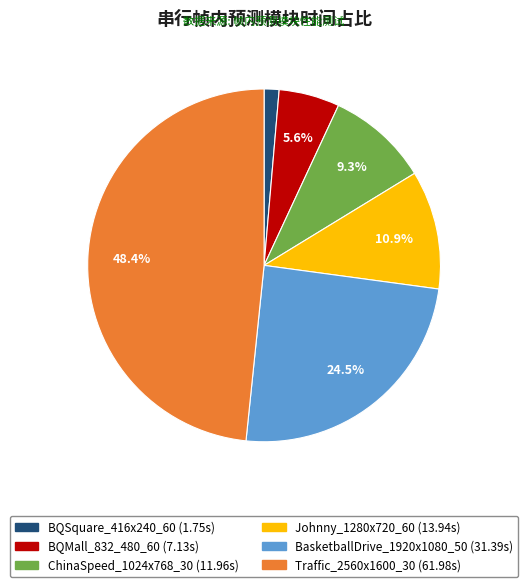

Is there a majority slice in this chart?

No